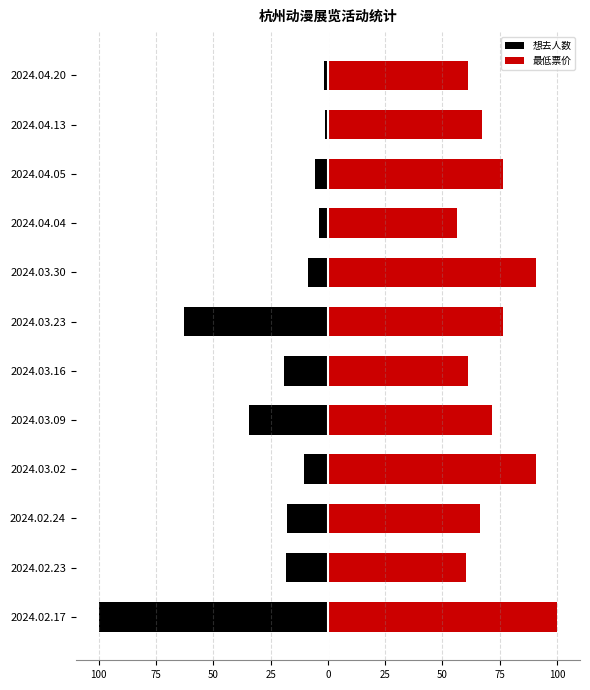

Reading right to left, transcribe all the data shown in this chart.

想去人数: -1.5	-1.2	-5.6	-3.9	-8.9	-62.6	-19.0	-34.6	-10.4	-17.8	-18.5	-100.0
最低票价: 61.2	67.3	76.5	56.1	90.8	76.5	61.2	71.4	90.8	66.3	60.2	100.0